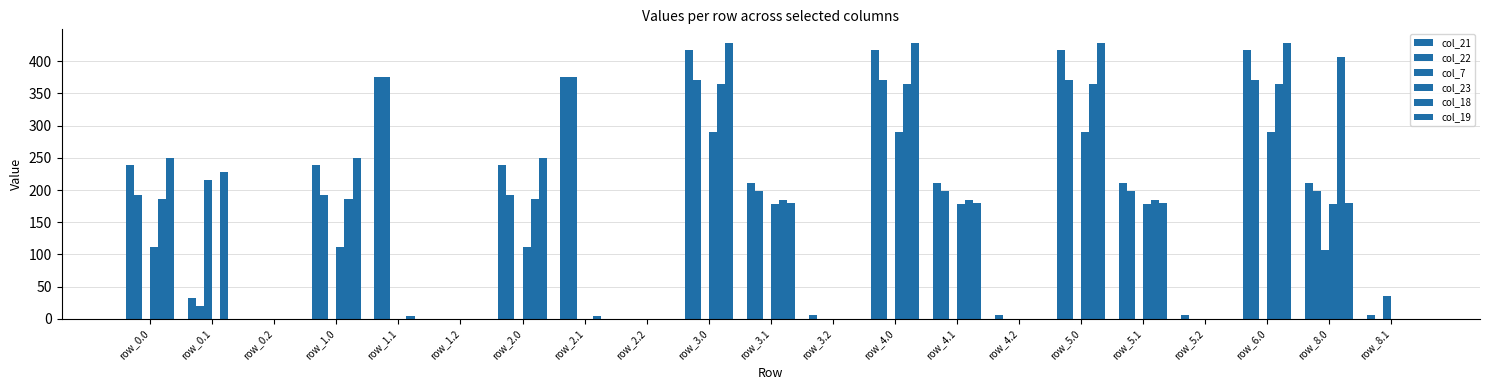

Which series has the widest spread of values?

col_19